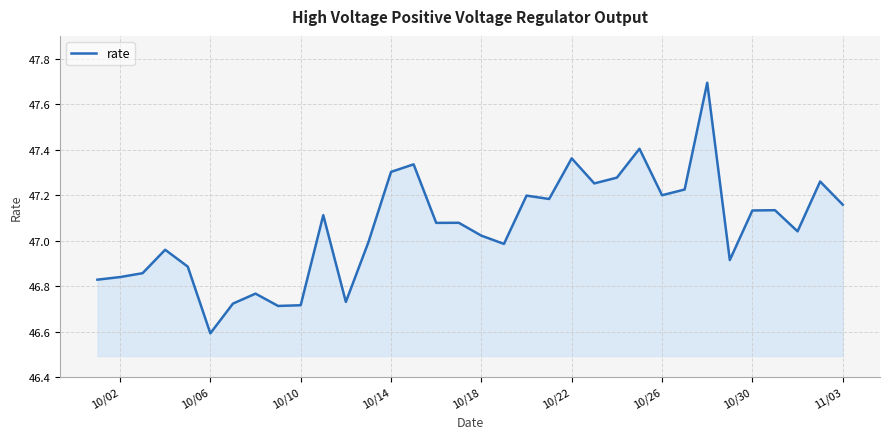

What is the greatest value displayed?

47.7